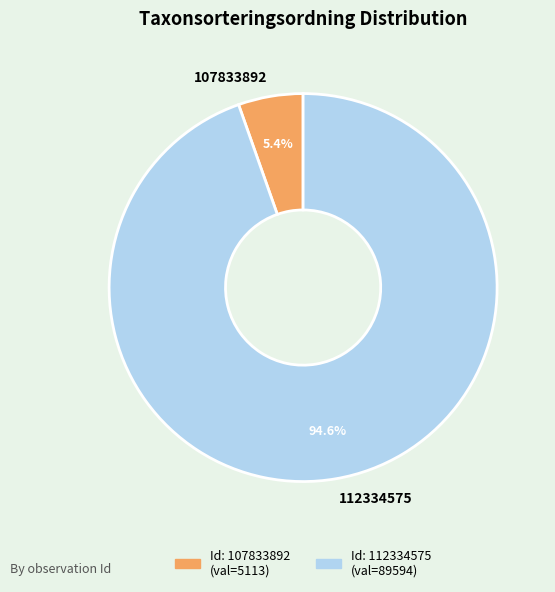

Which slice is the smallest?

107833892